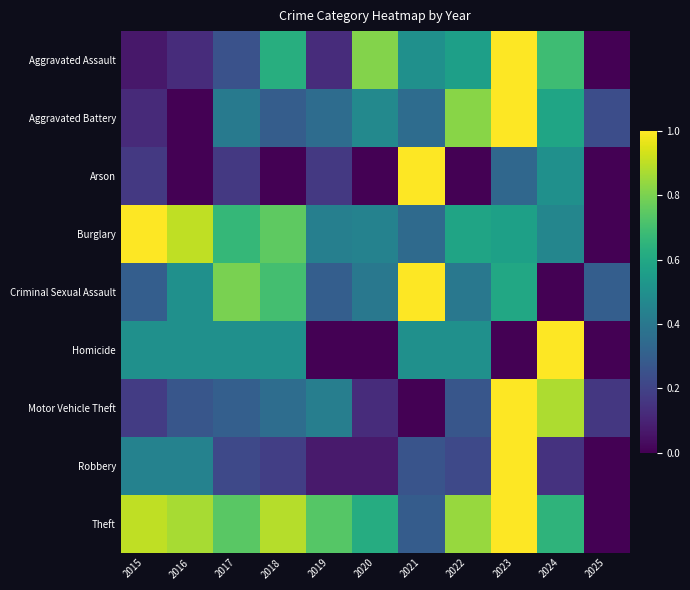

What is the difference between the highest and lowest values at 2021?

1.0